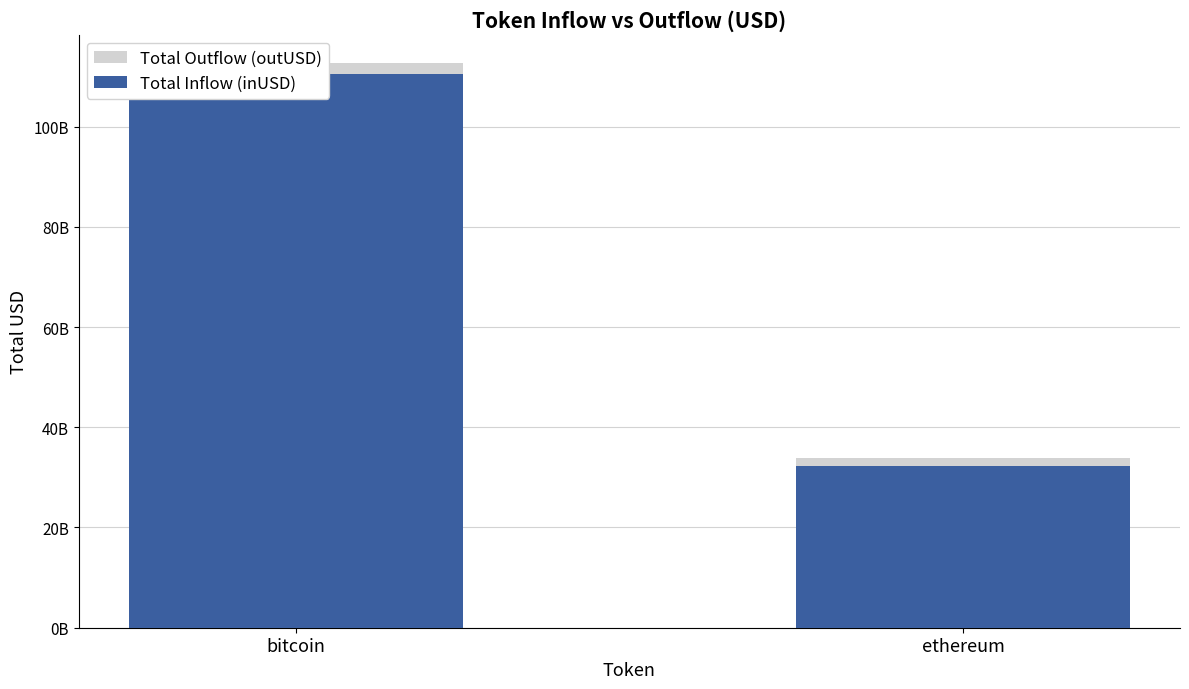

What is the difference between the highest and lowest values at ethereum?

1652164139.1